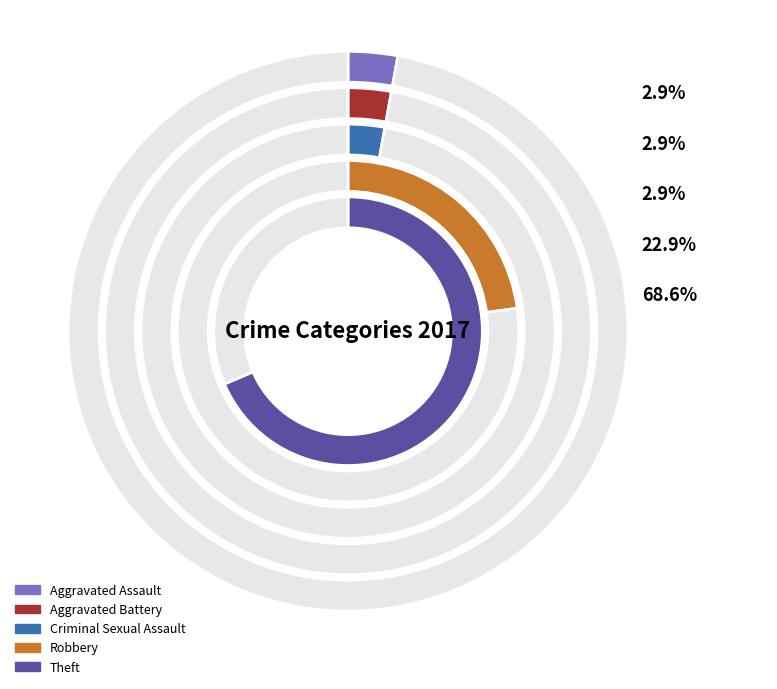

What percentage do Aggravated Battery and Criminal Sexual Assault together represent?

5.7%